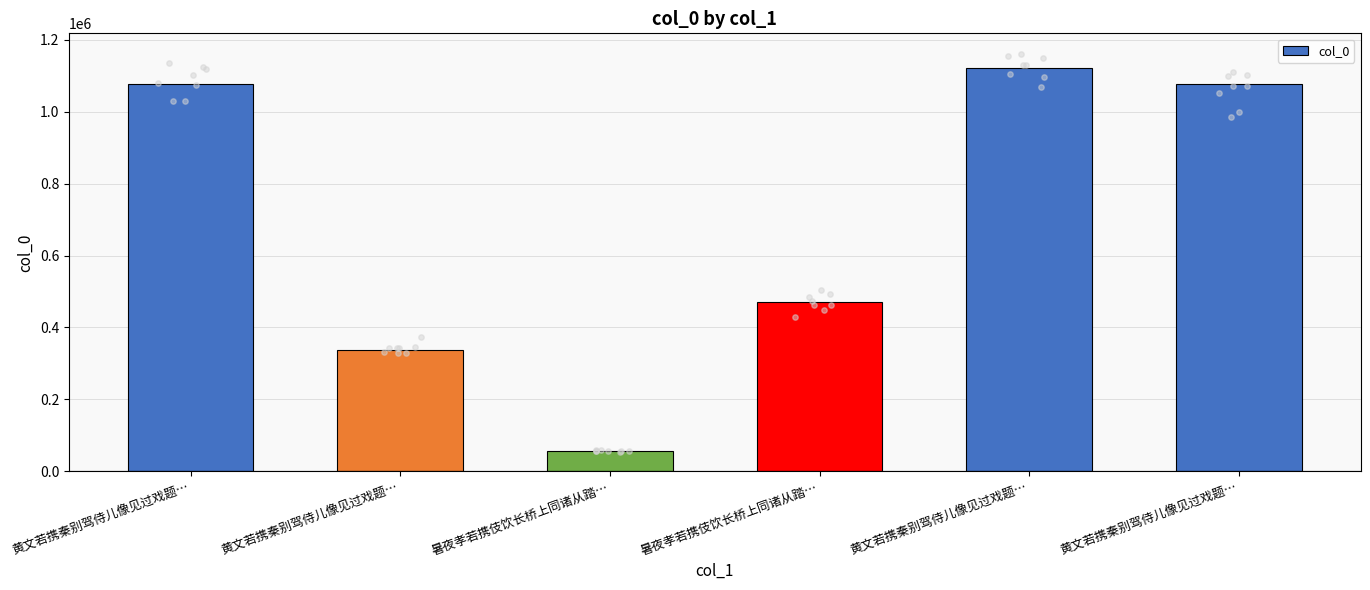

Between 黄文若携秦别驾侍儿像见过戏题… and 黄文若携秦别驾侍儿像见过戏题…, which is larger?

黄文若携秦别驾侍儿像见过戏题…